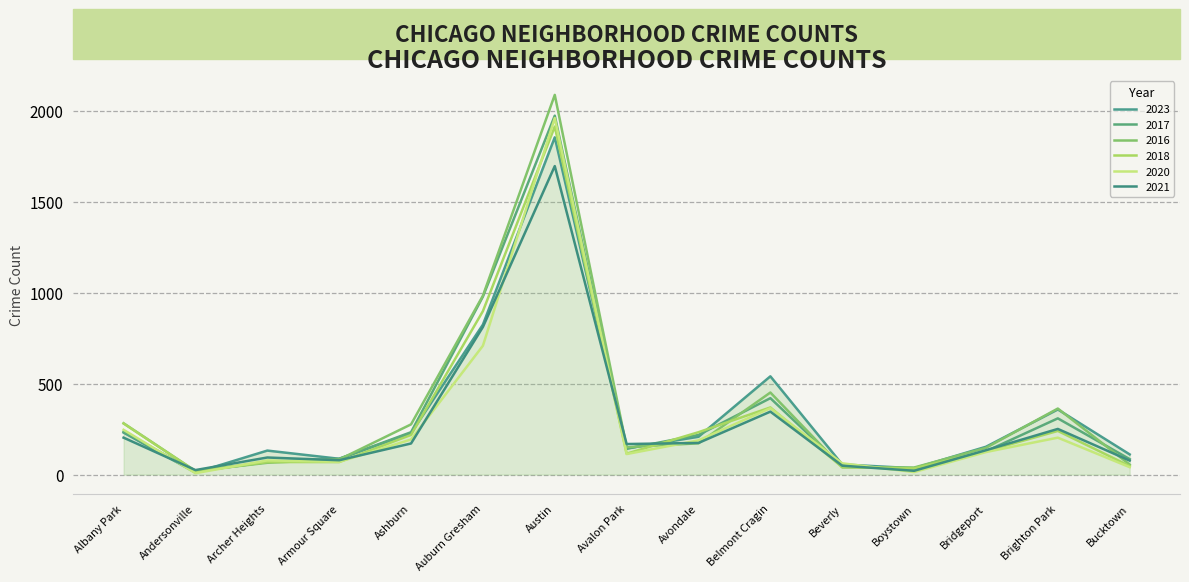

At which label is 2017 closest to 994?

Auburn Gresham